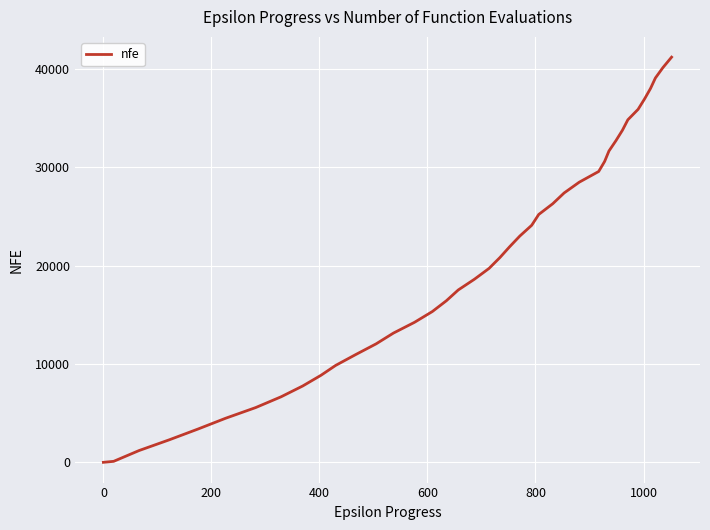

What is the difference between the maximum and minimum values?

41200